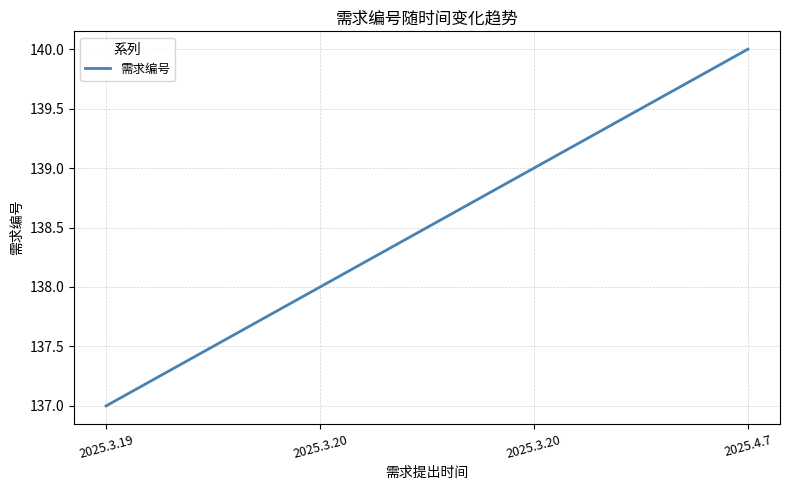

How many distinct data groups are displayed?

1